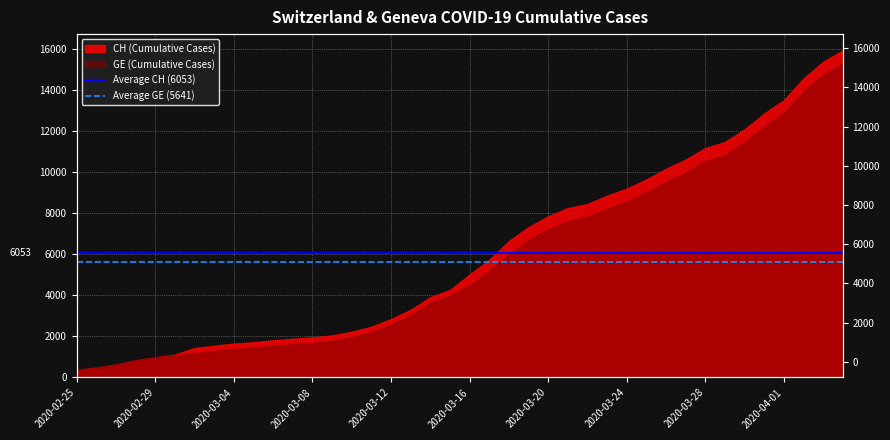

How many lines are shown in the chart?

2